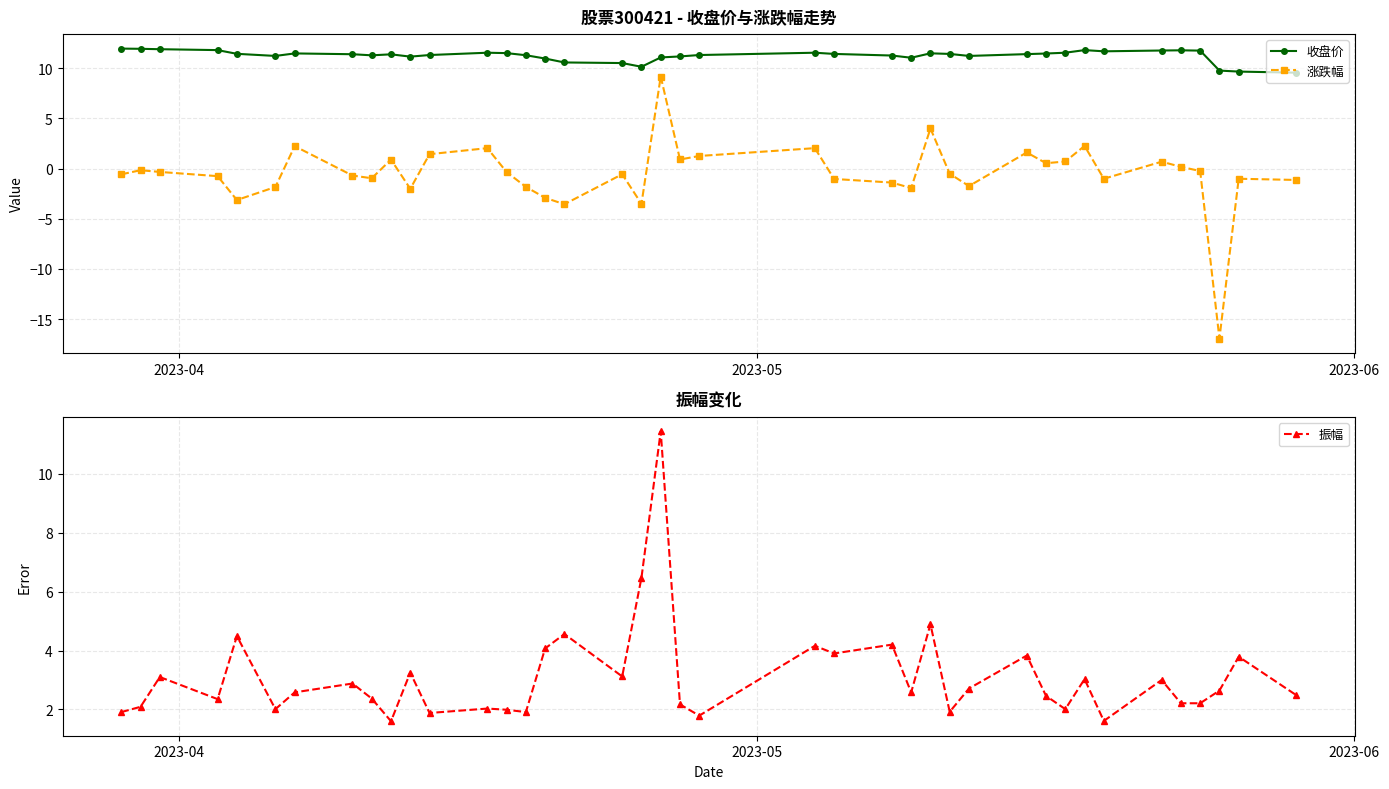

How many times do 振幅 and 收盘价 cross each other?

2